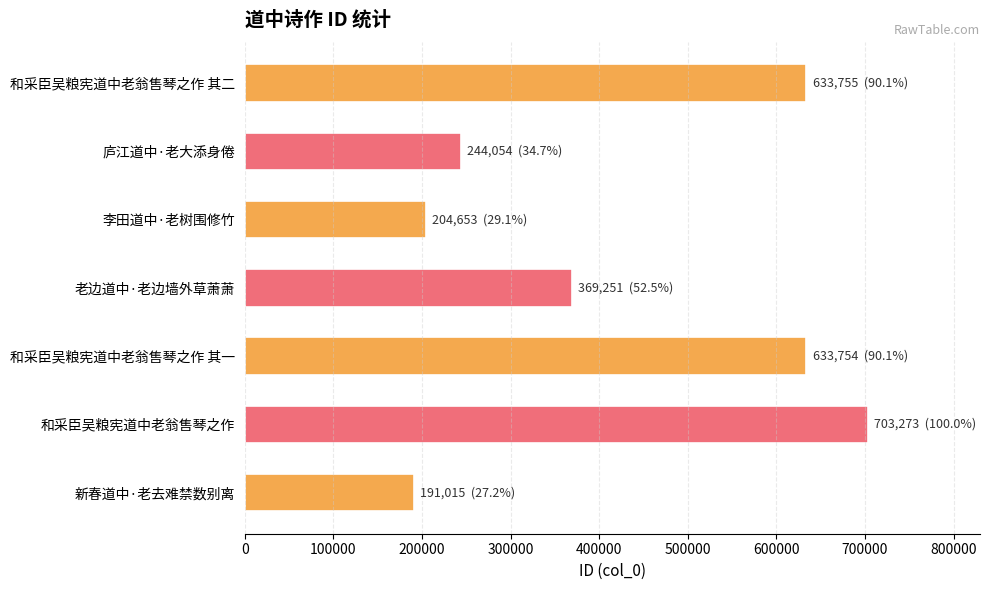

What is the greatest value displayed?

703273